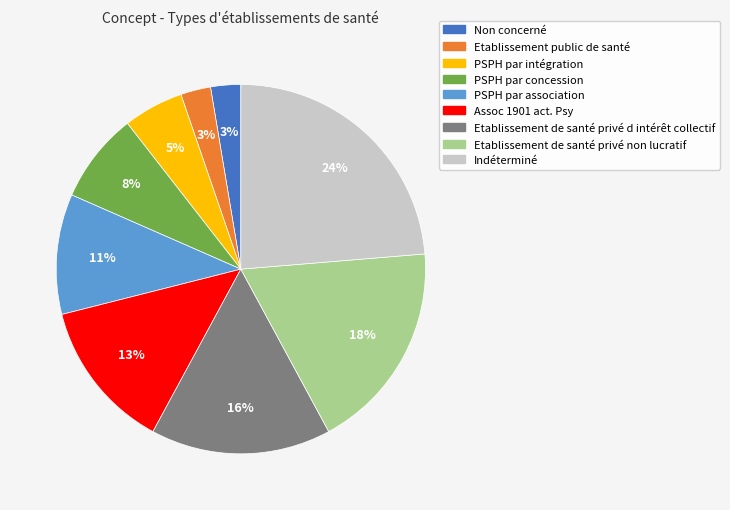

True or false: Etablissement de santé privé non lucratif accounts for 18% of the total.

True